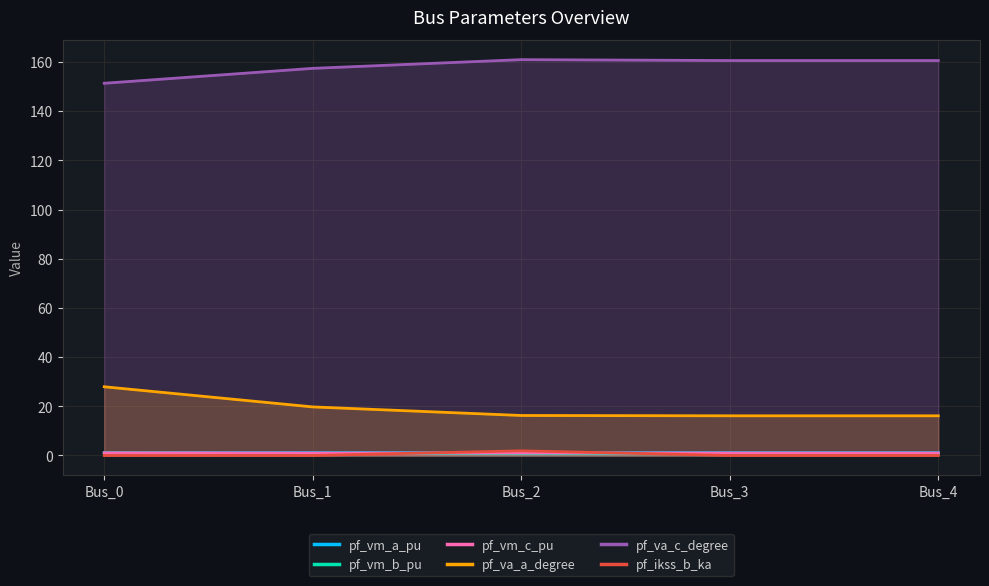

What are all the series names shown in the legend?

pf_vm_a_pu, pf_vm_b_pu, pf_vm_c_pu, pf_va_a_degree, pf_va_c_degree, pf_ikss_b_ka